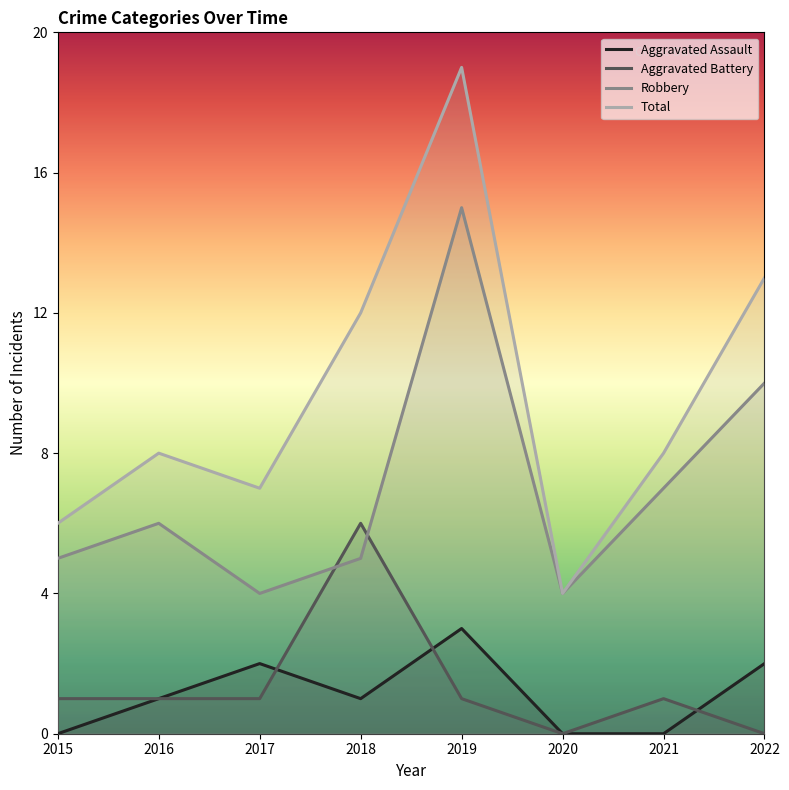

How many values in the Aggravated Assault series are below 1?

3